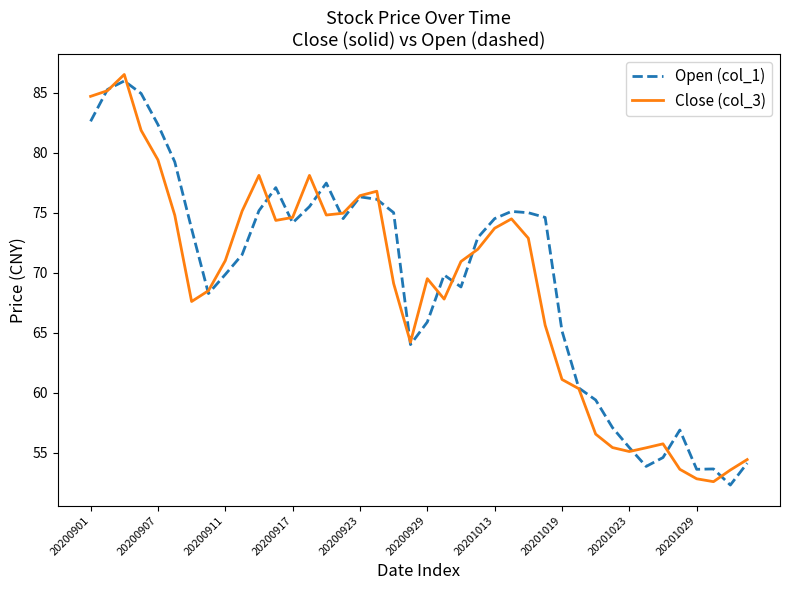

What is the minimum value shown in the chart?

52.3